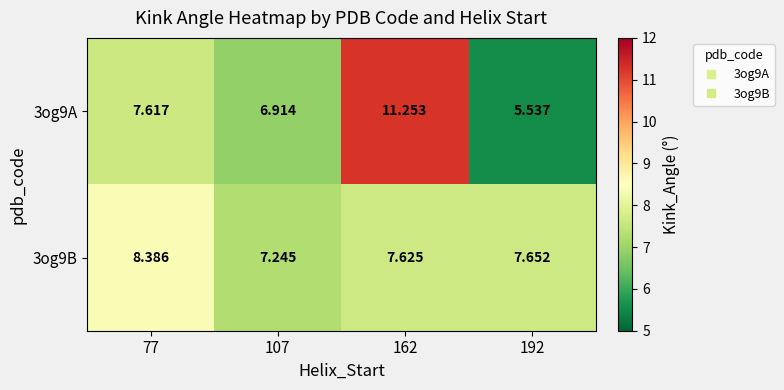

What is the greatest value displayed?

11.3